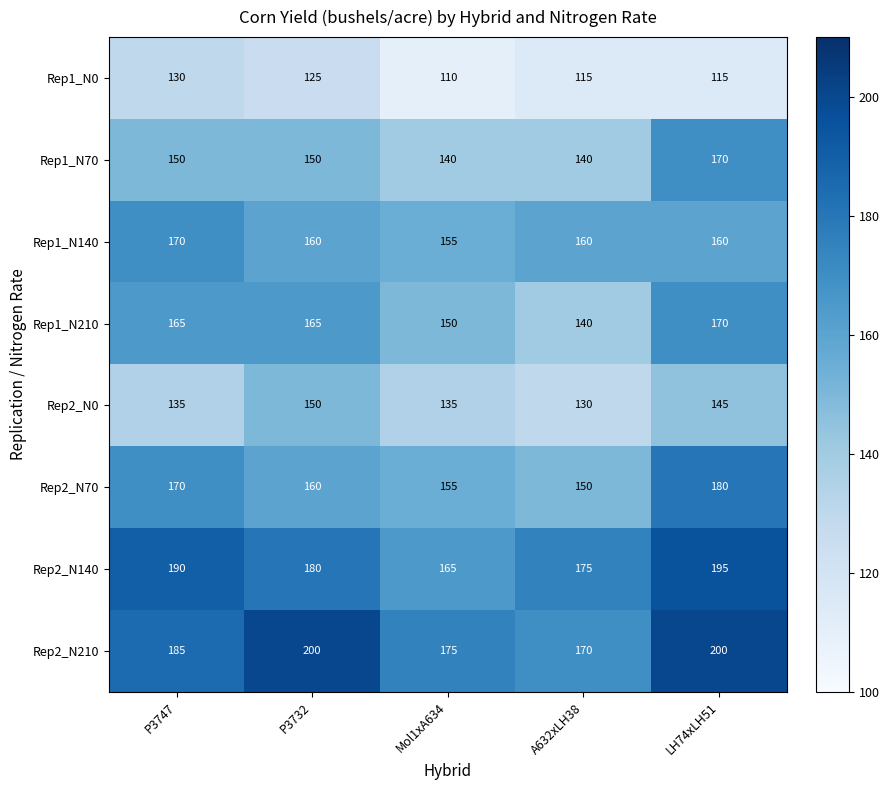

Is the value of Rep2_N70 at Mol1xA634 greater than the value of Rep1_N0 at P3747?

Yes